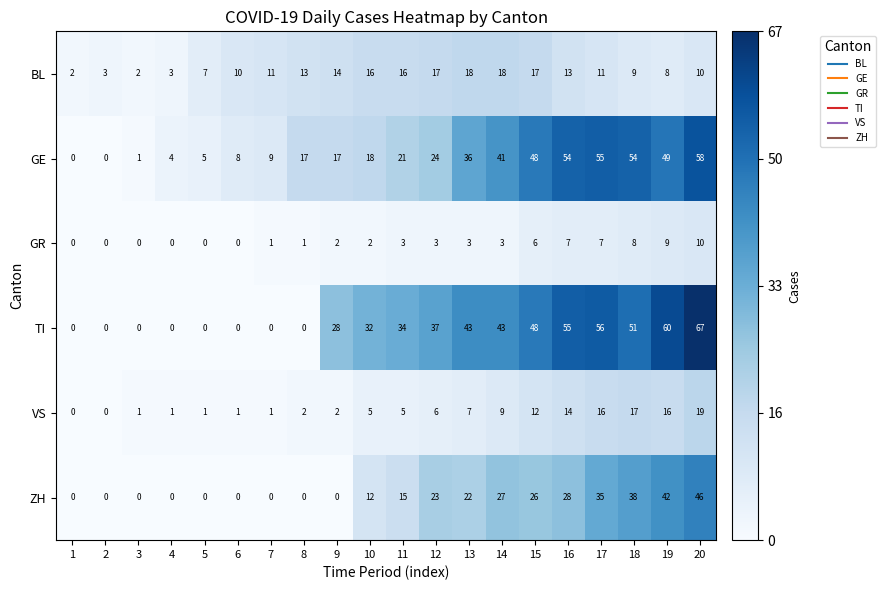

Is the value of TI at 12 greater than the value of VS at 5?

Yes